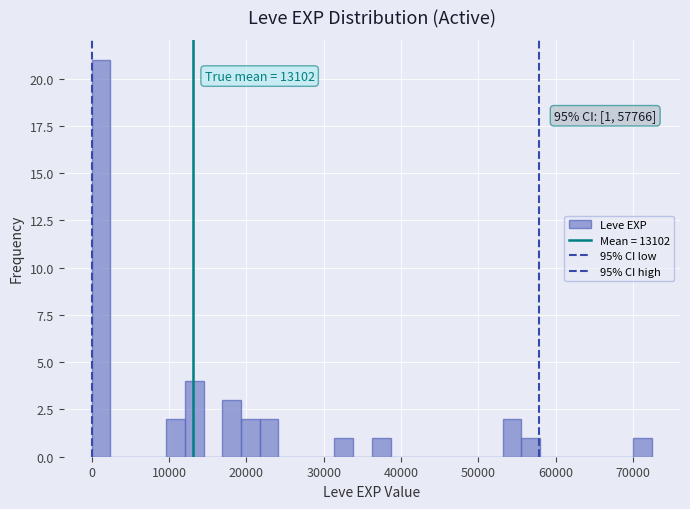

Read against the x-axis, roughly where is the centre of the tallest bar?

1000